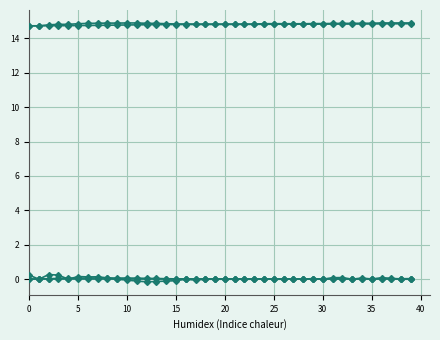

Count the number of categories in the chart.

40